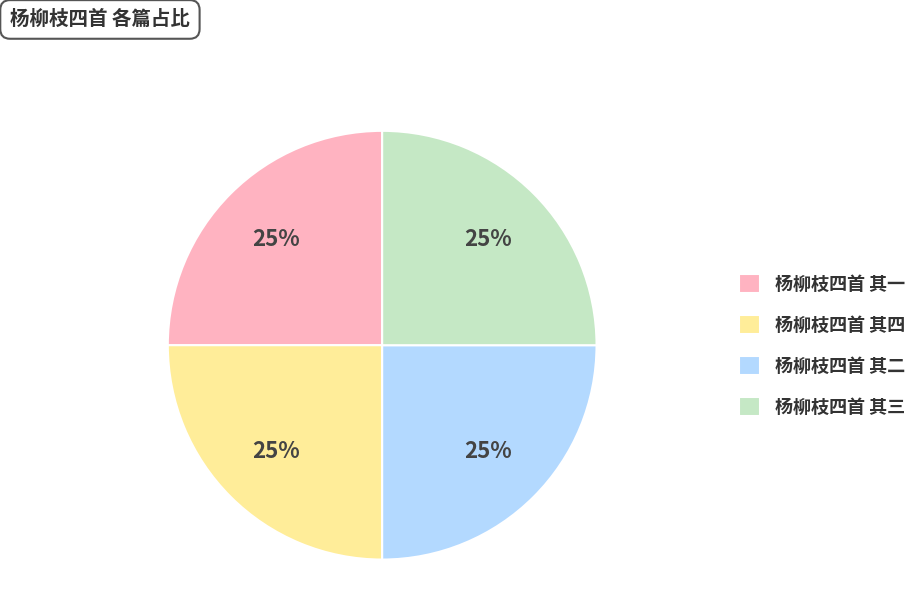

To the nearest percent, what is the combined percentage of 杨柳枝四首 其一 and 杨柳枝四首 其二?

50%